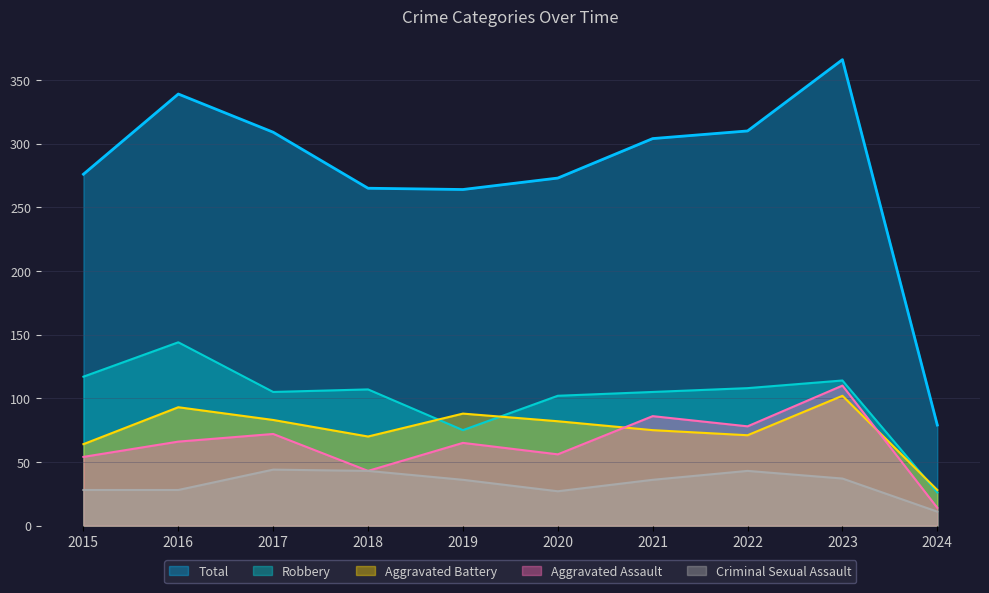

At which label is Robbery closest to 85?

2019